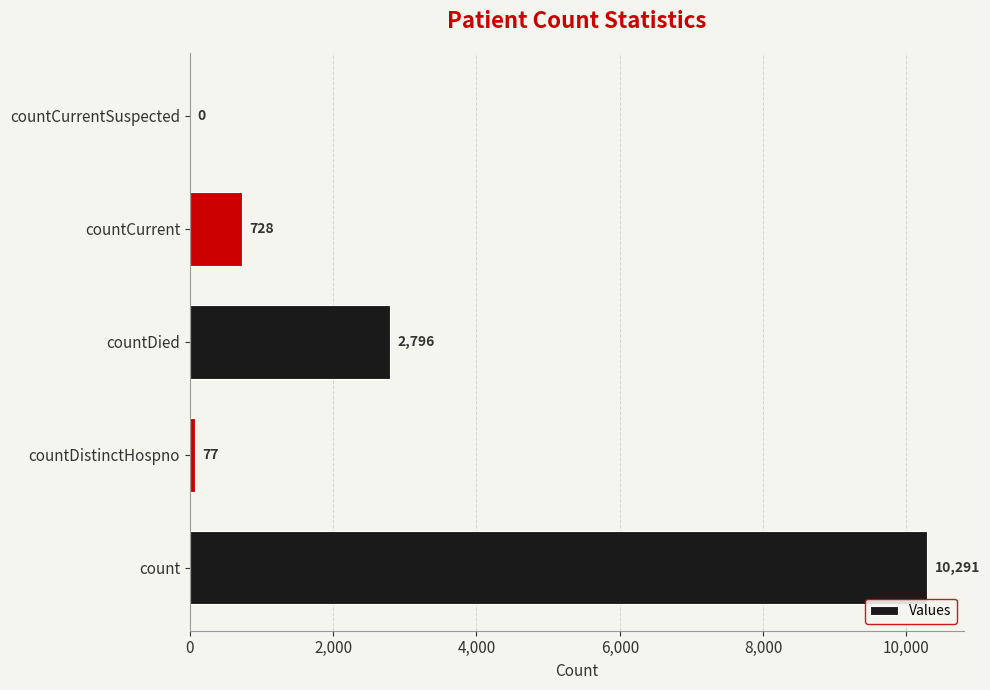

Which category has the highest value across all series?

count